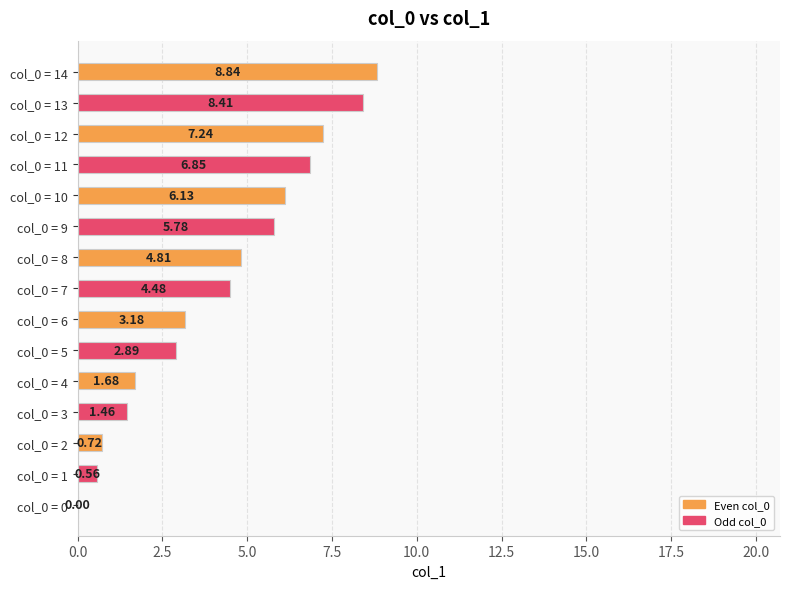

Which has a higher value, col_0 = 5 or col_0 = 2?

col_0 = 5